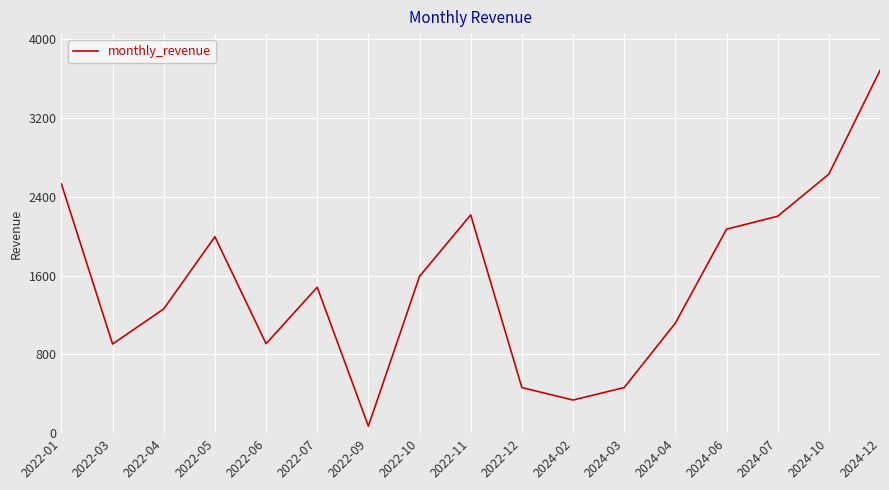

Is it true that the value at 2024-06 is 1135.2?

False